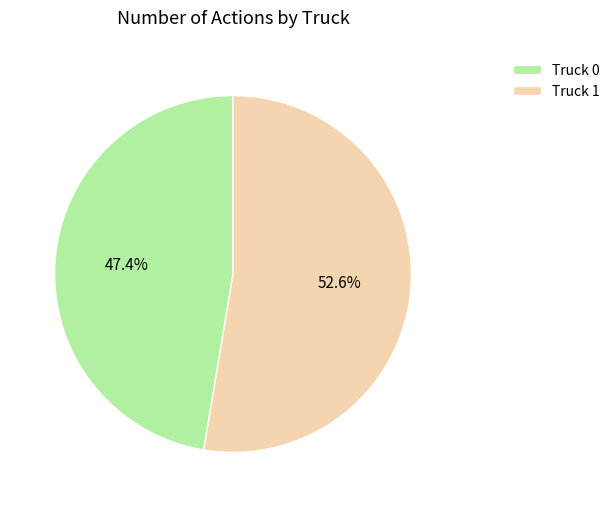

Which category has the biggest portion of the pie?

Truck 1